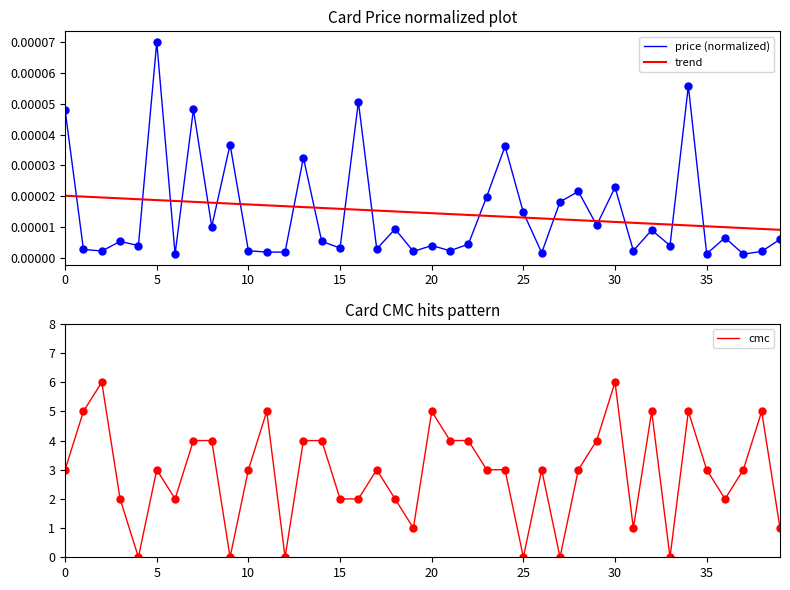

How many lines are shown in the chart?

3